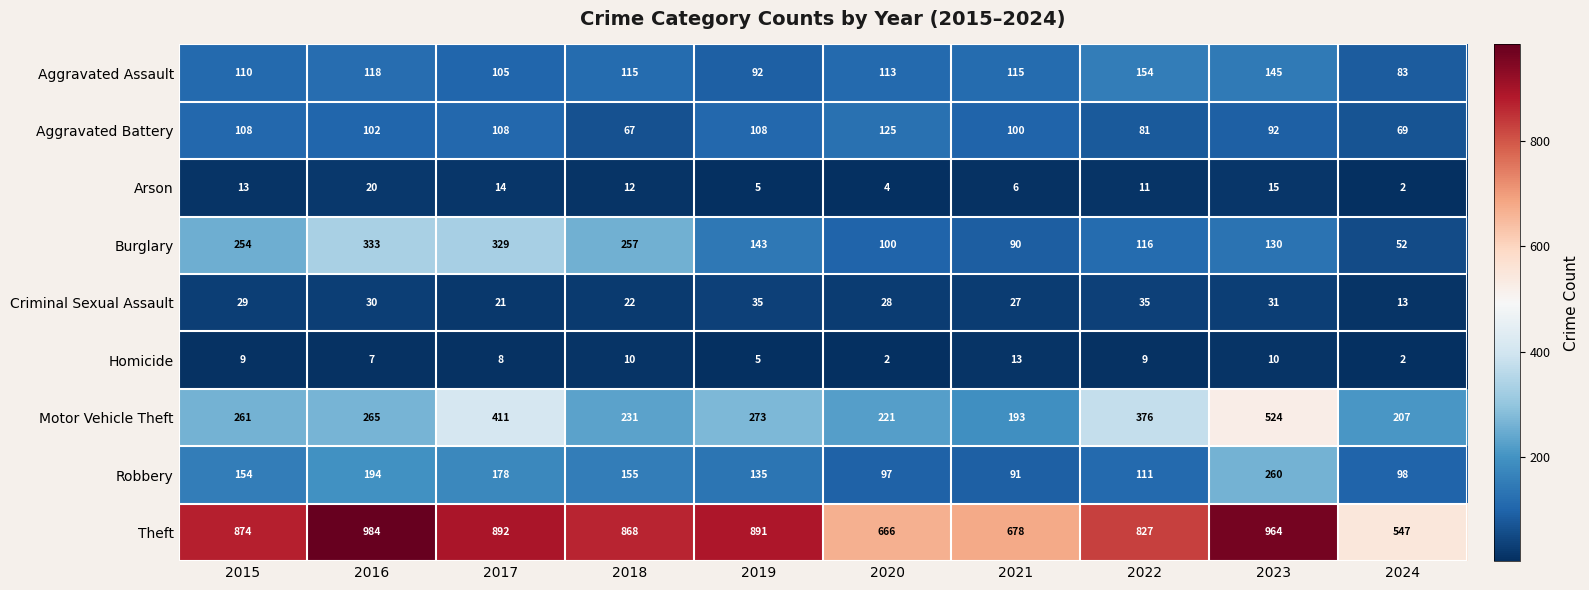

What is the sum of all Aggravated Assault values?

1150